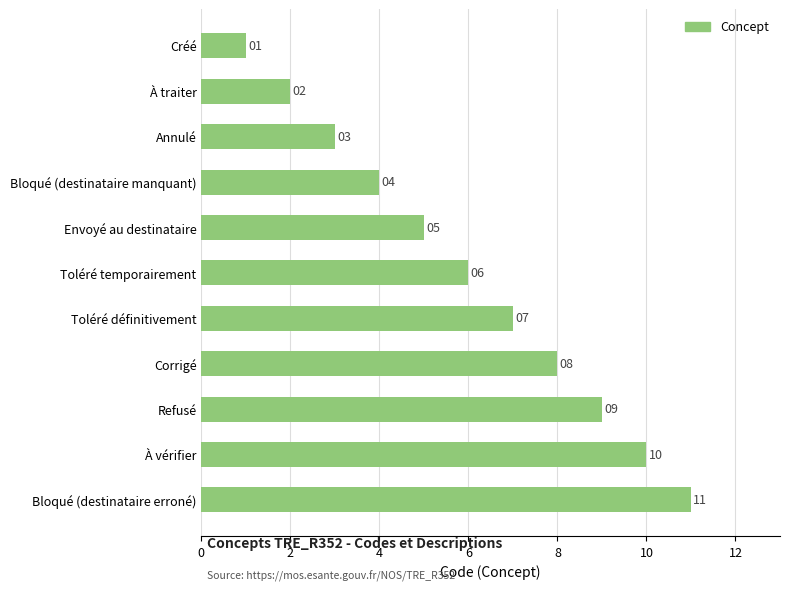

True or false: the data shows 8 at Corrigé.

True